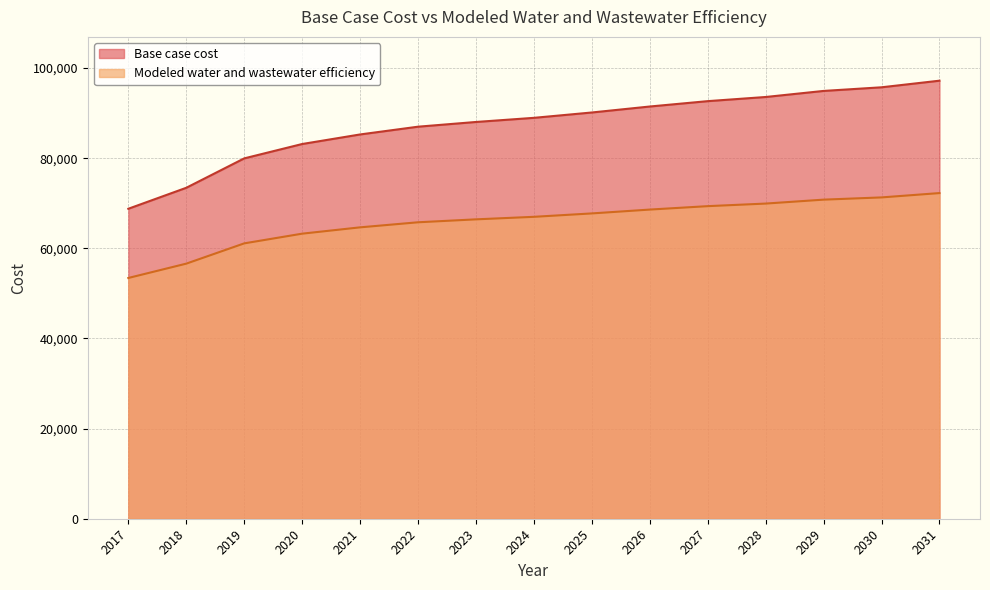

True or false: Base case cost and Modeled water and wastewater efficiency intersect in this chart.

False